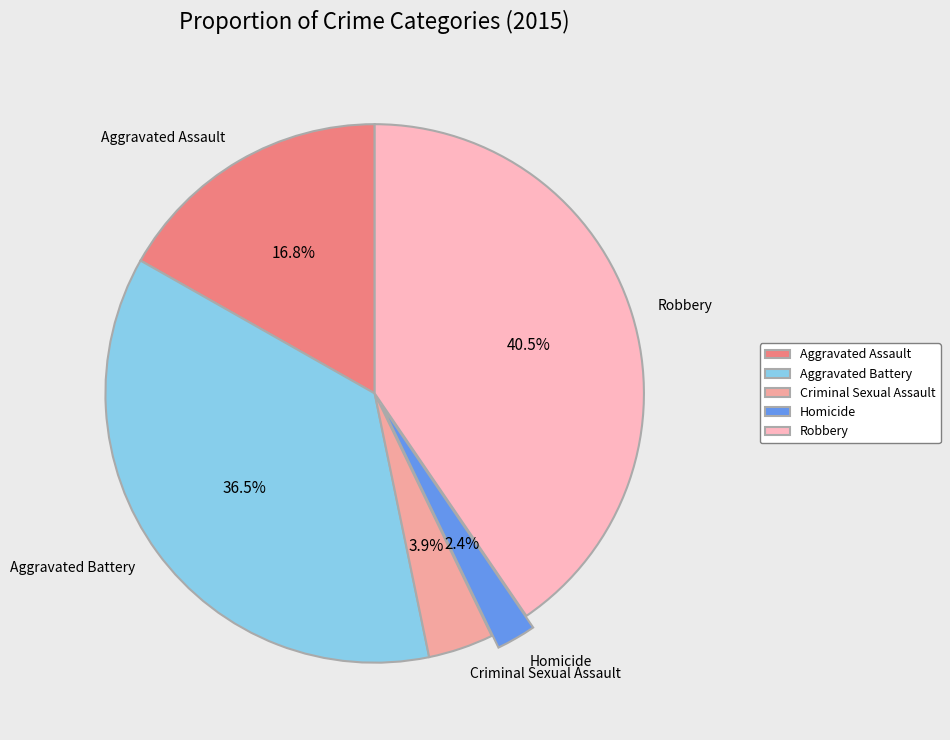

Is it true that Aggravated Assault is 27% of the pie?

False